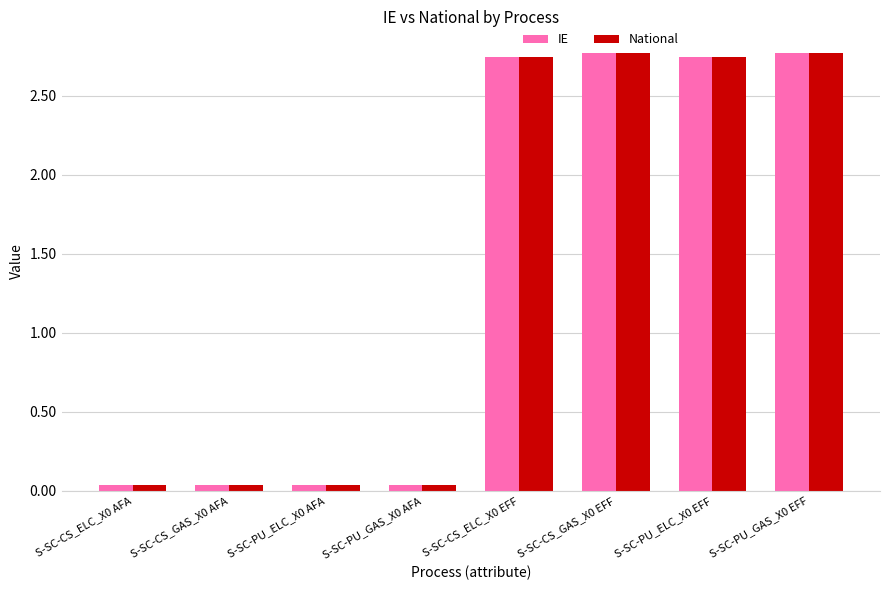

What is the average value of the National series?

1.4